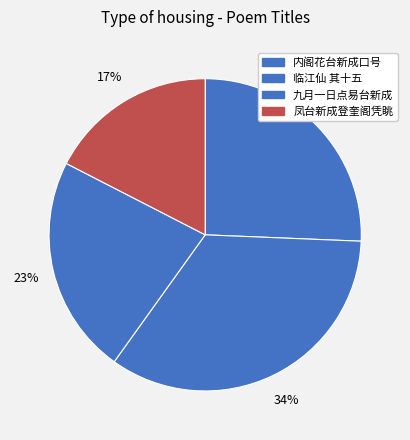

Does any single category account for the majority?

No